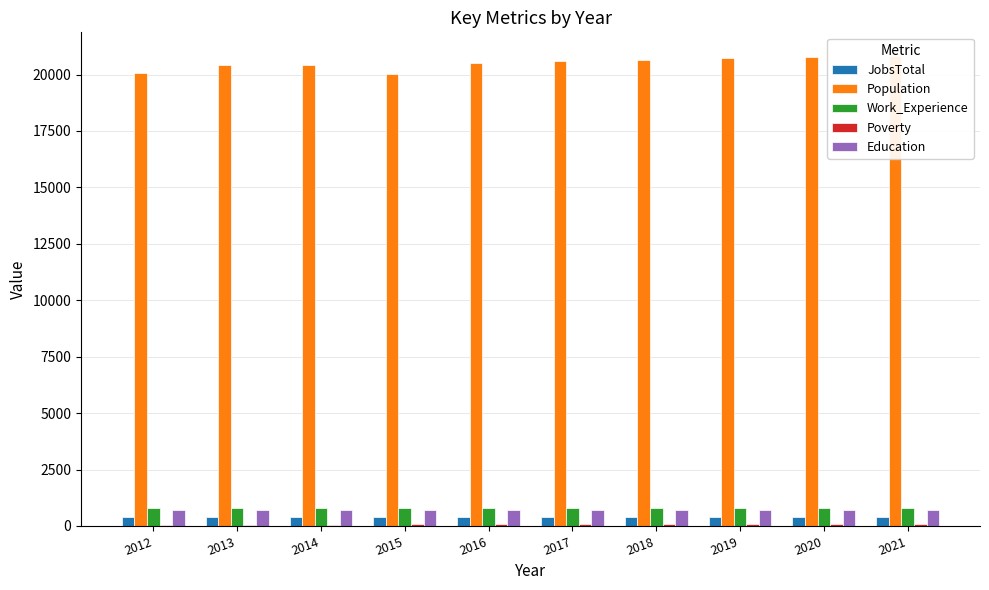

At 2013, list the series in order from largest to smallest.

Population, Work_Experience, Education, JobsTotal, Poverty